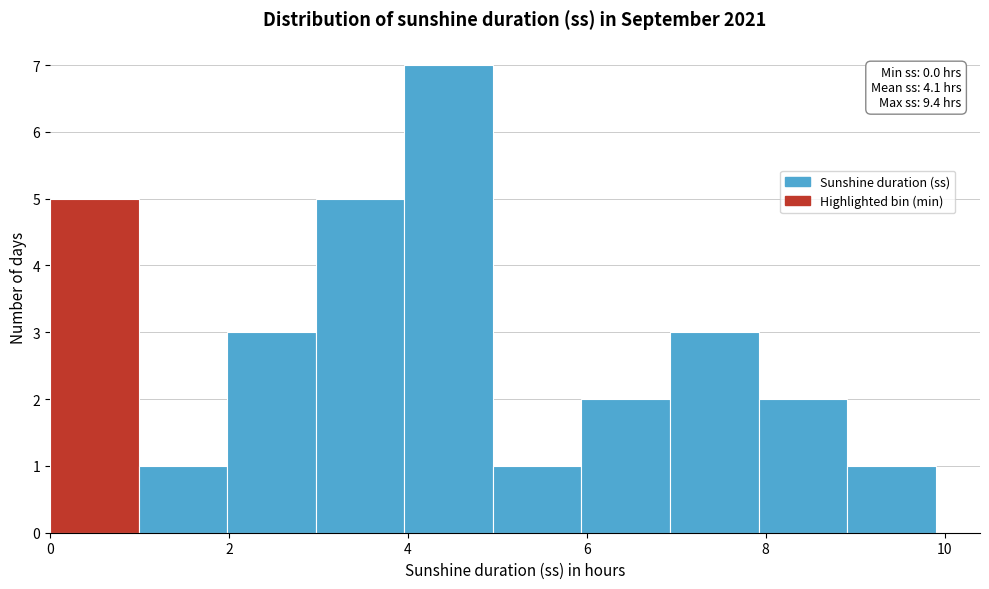

Which range on the x-axis has the tallest bar?

4 to 5